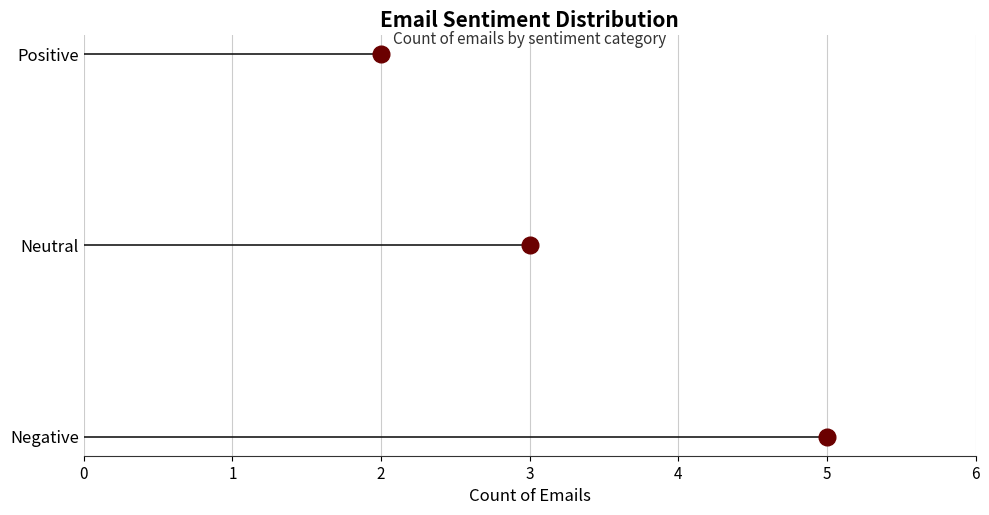

Reading left to right, list all the values displayed in this chart.

5	3	2